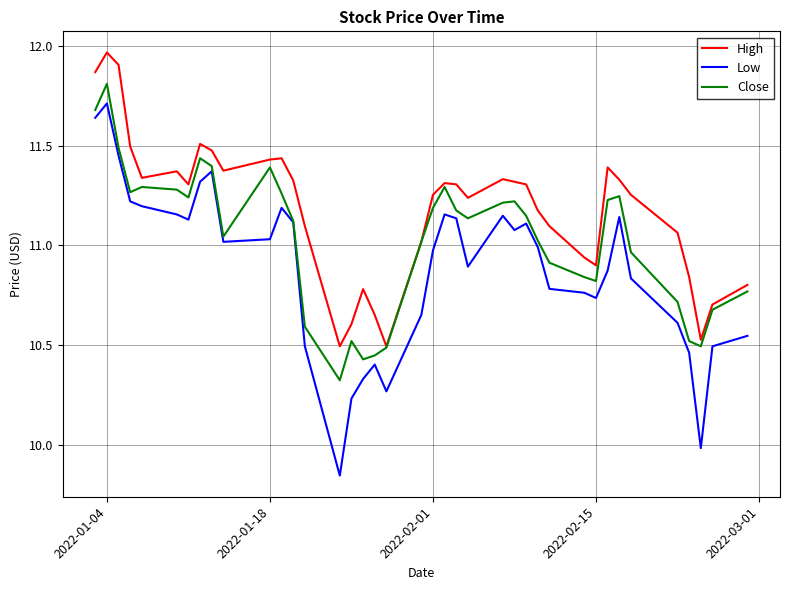

What is the highest value of the Close series?

11.8